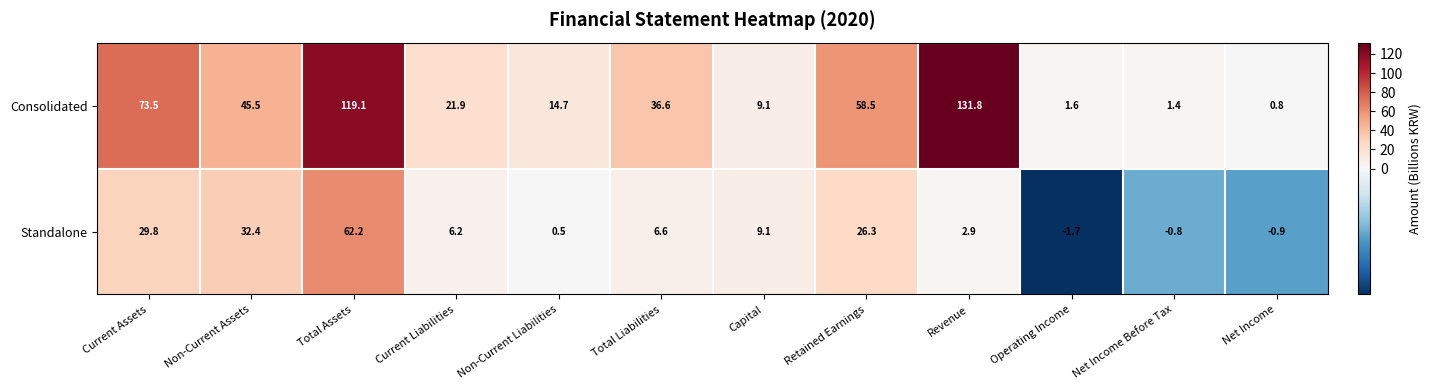

What is the average value of the Standalone series?

14.4